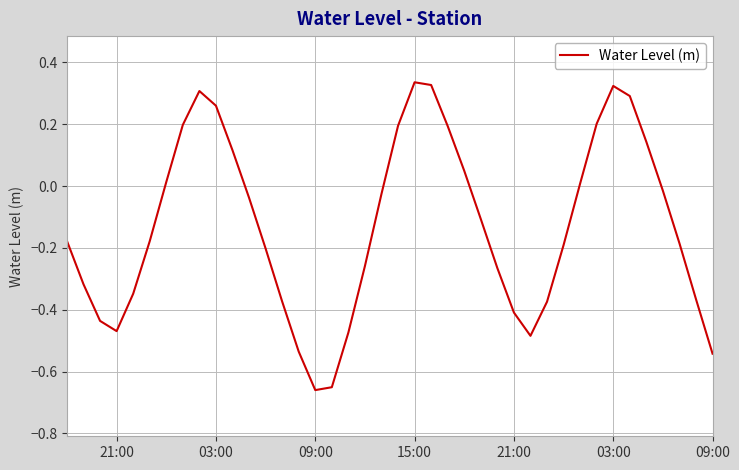

Reading left to right, what are all the values shown in this chart?

-0.2	-0.3	-0.4	-0.5	-0.3	-0.2	0.0	0.2	0.3	0.3	0.1	-0.0	-0.2	-0.4	-0.5	-0.7	-0.7	-0.5	-0.3	-0.0	0.2	0.3	0.3	0.2	0.0	-0.1	-0.3	-0.4	-0.5	-0.4	-0.2	0.0	0.2	0.3	0.3	0.1	-0.0	-0.2	-0.4	-0.5